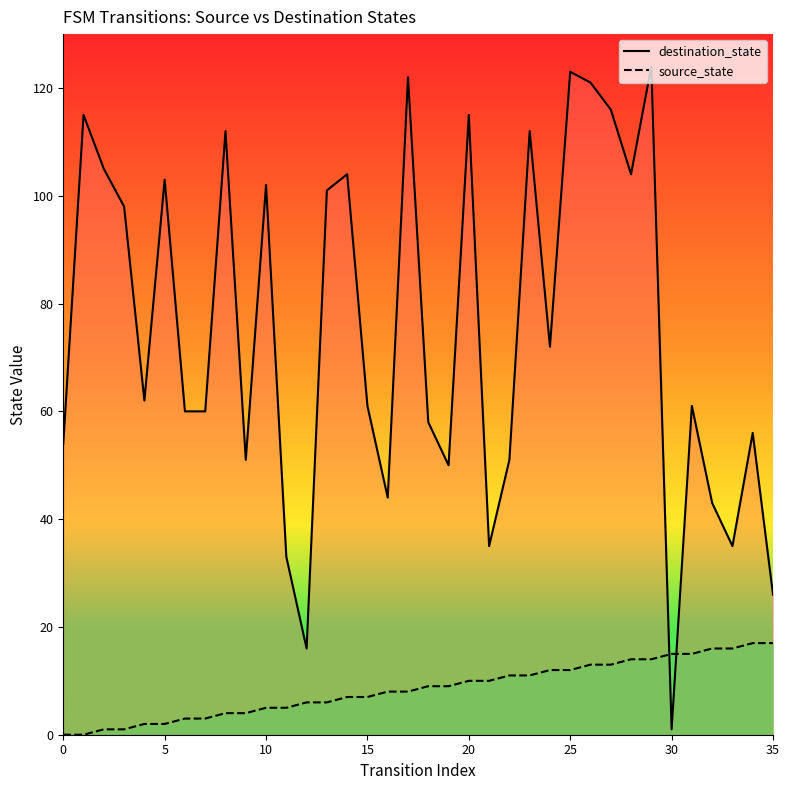

Rank the series at 22 from lowest to highest value.

source_state, destination_state